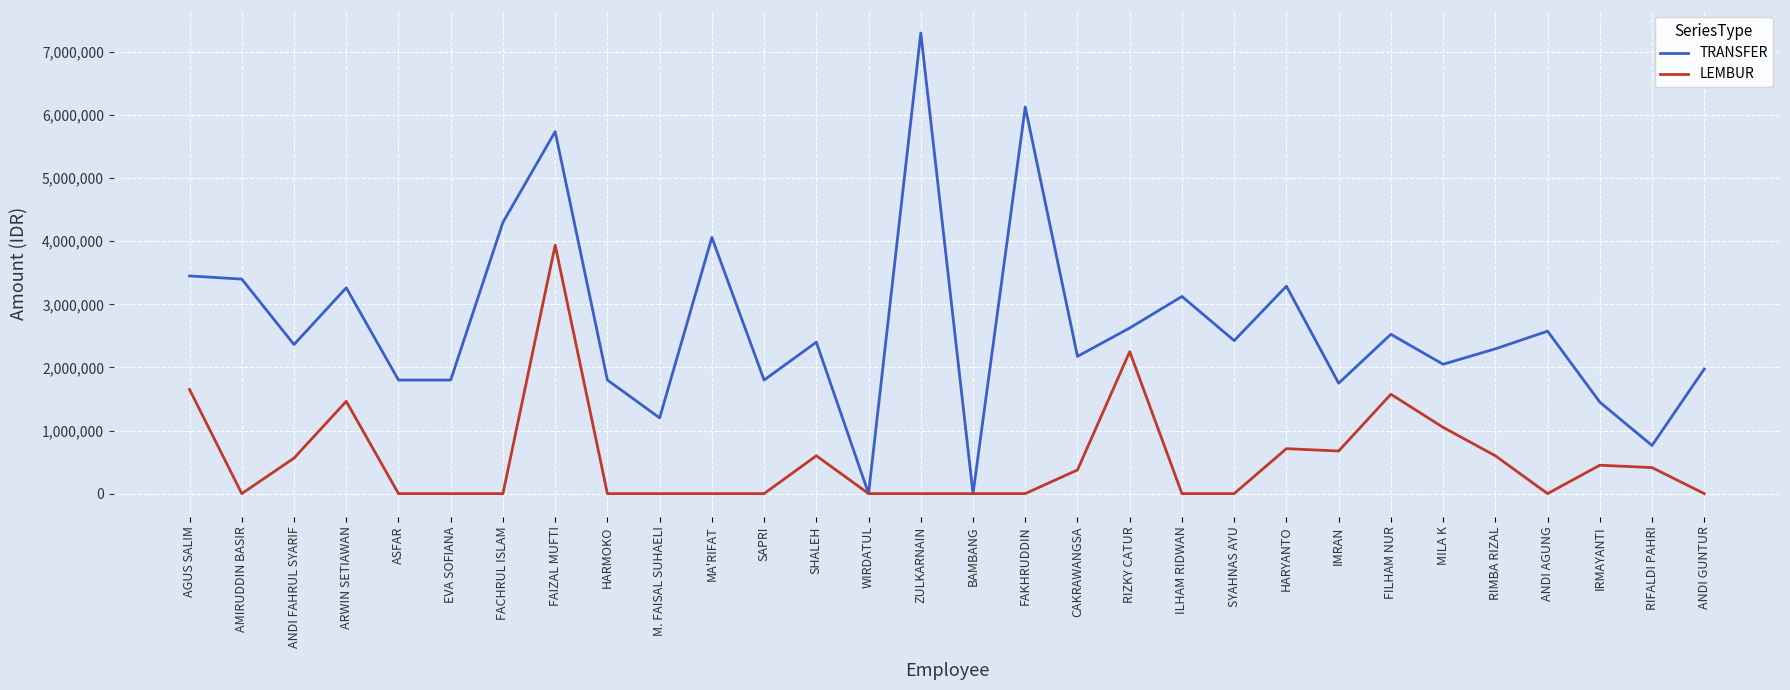

The LEMBUR series shows 905144 at RIMBA RIZAL. True or false?

False